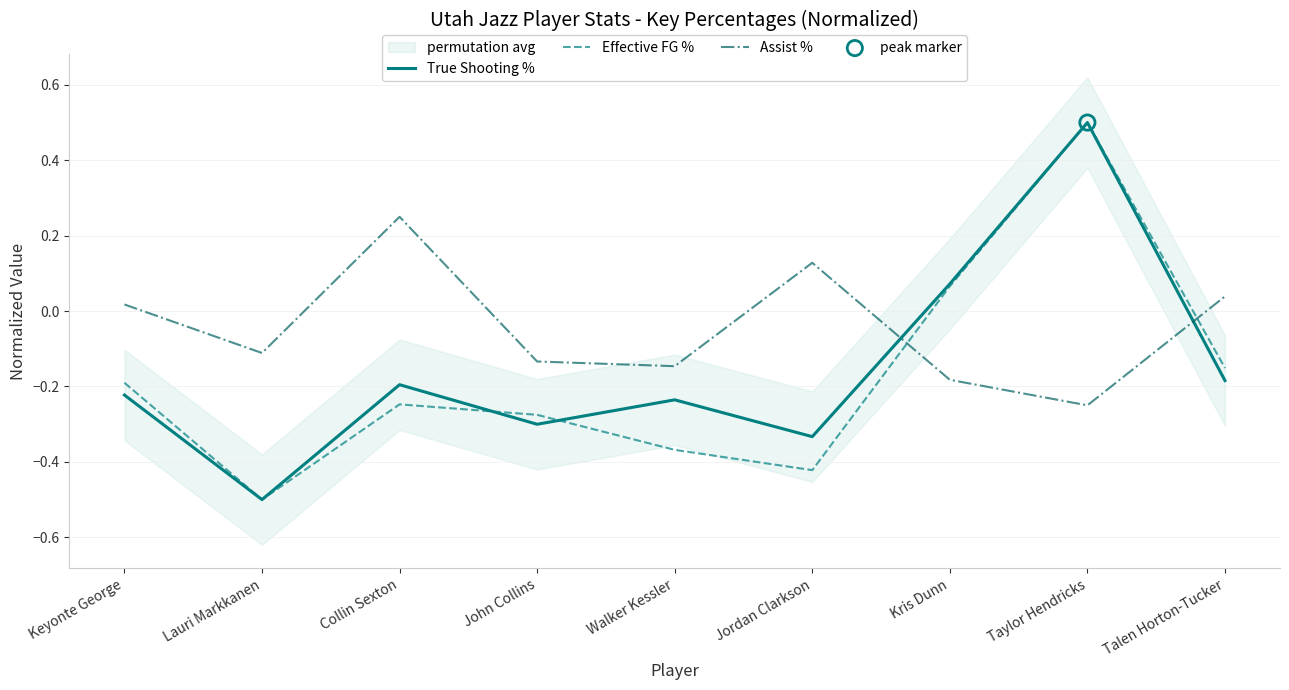

Which series has the largest total across all categories?

Assist %